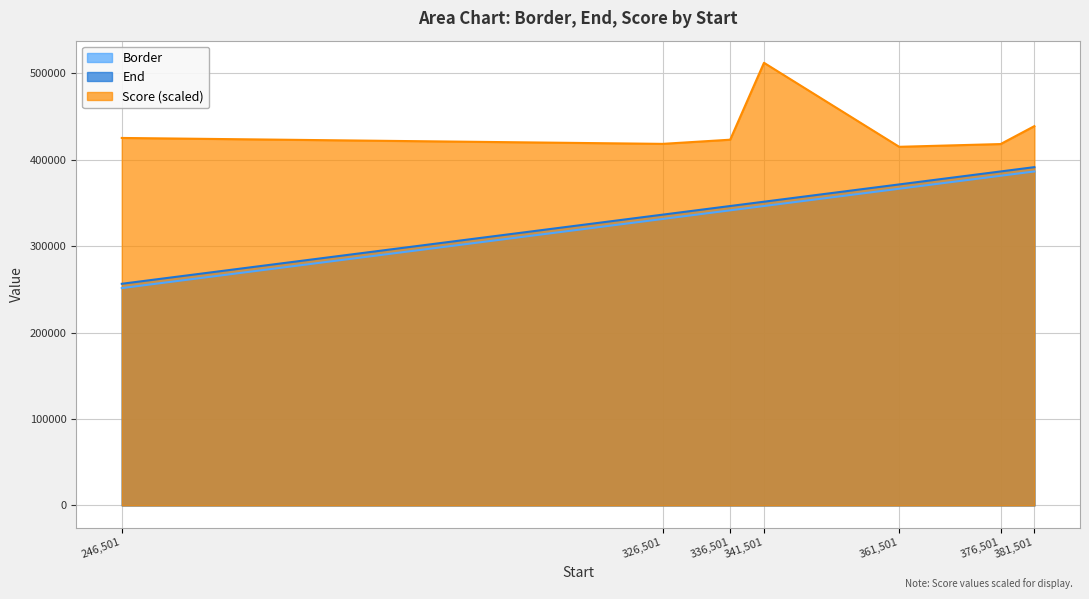

How many distinct data groups are displayed?

3